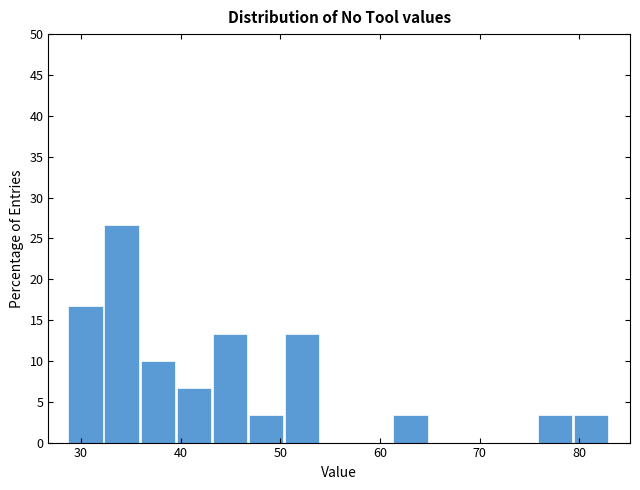

Read against the x-axis, roughly where is the centre of the tallest bar?

34